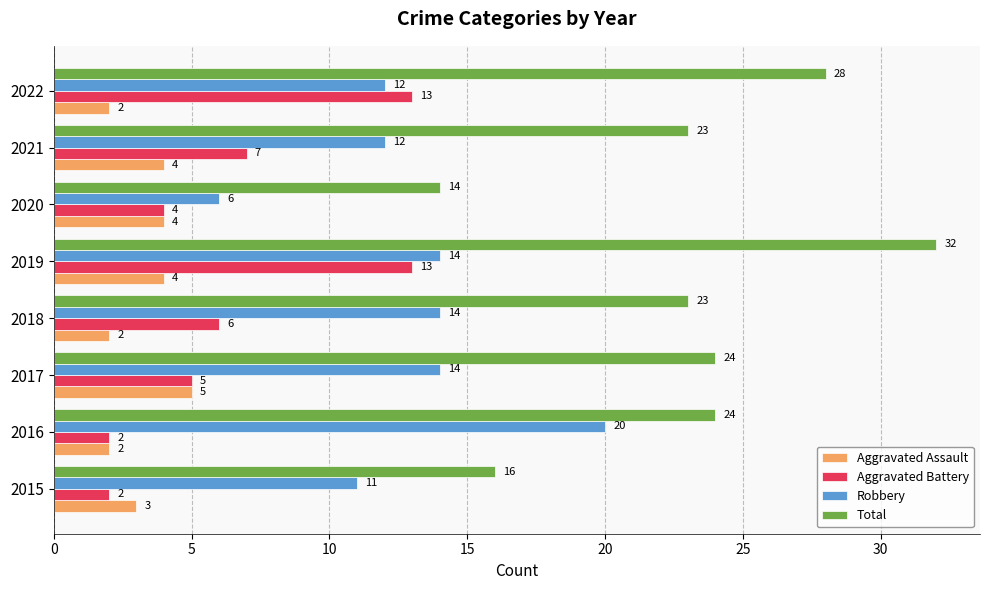

At how many categories does at least one series exceed 26?

2